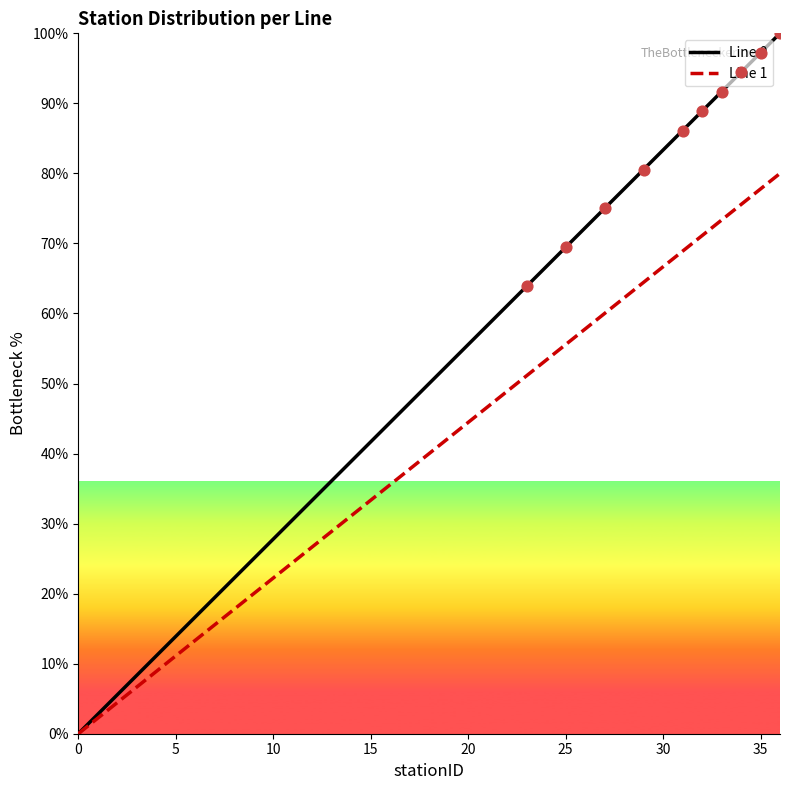

Which series has the widest spread of values?

Line 0